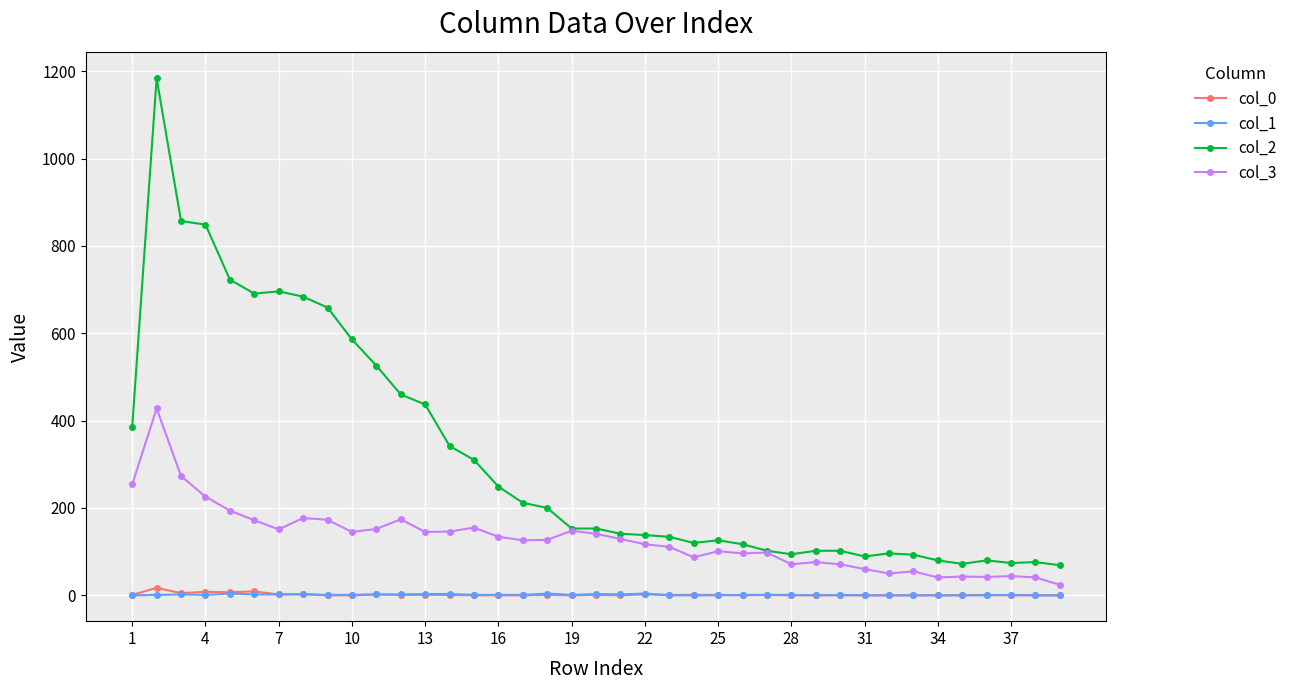

How many lines are shown in the chart?

4